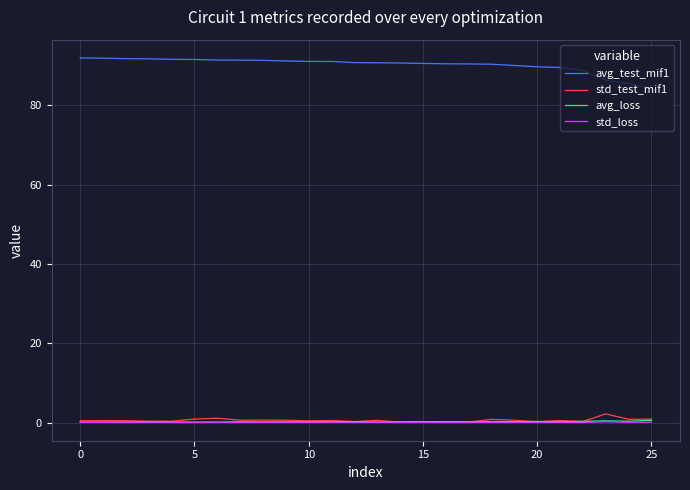

Which series has the widest spread of values?

avg_test_mif1